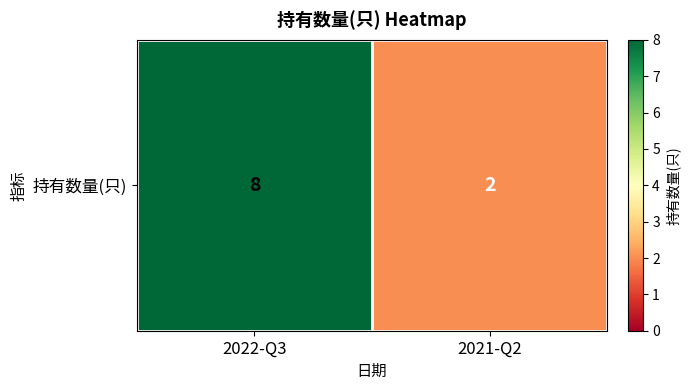

At which label is the value closest to 5?

2022-Q3